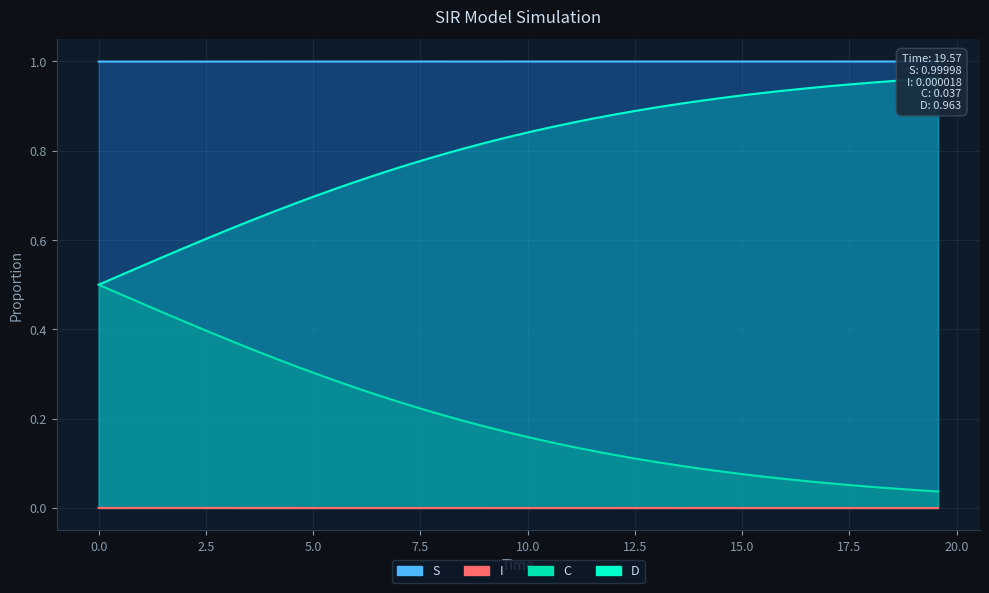

True or false: C and D intersect in this chart.

False